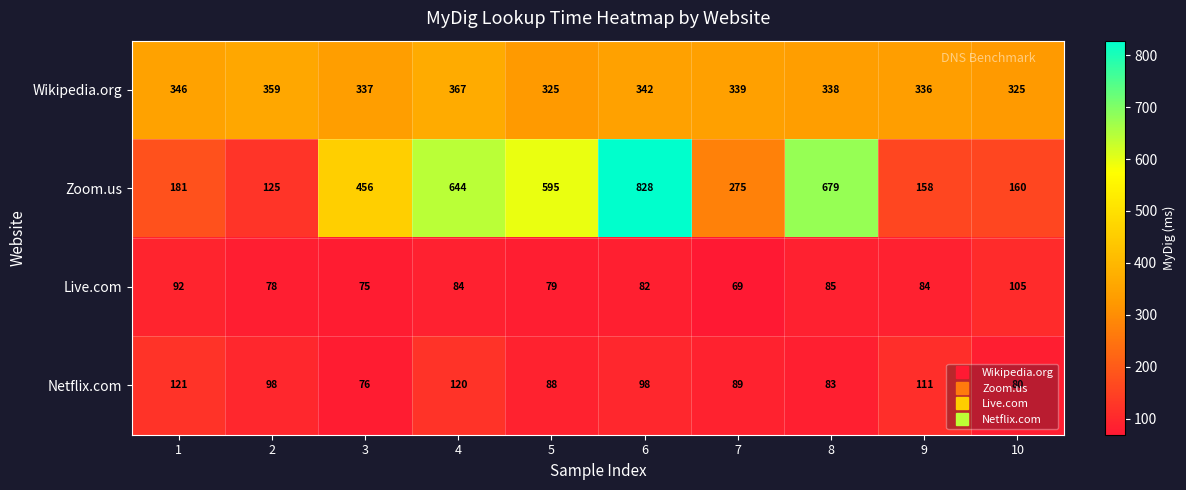

Between 3 and 9, which series saw the biggest shift?

Zoom.us